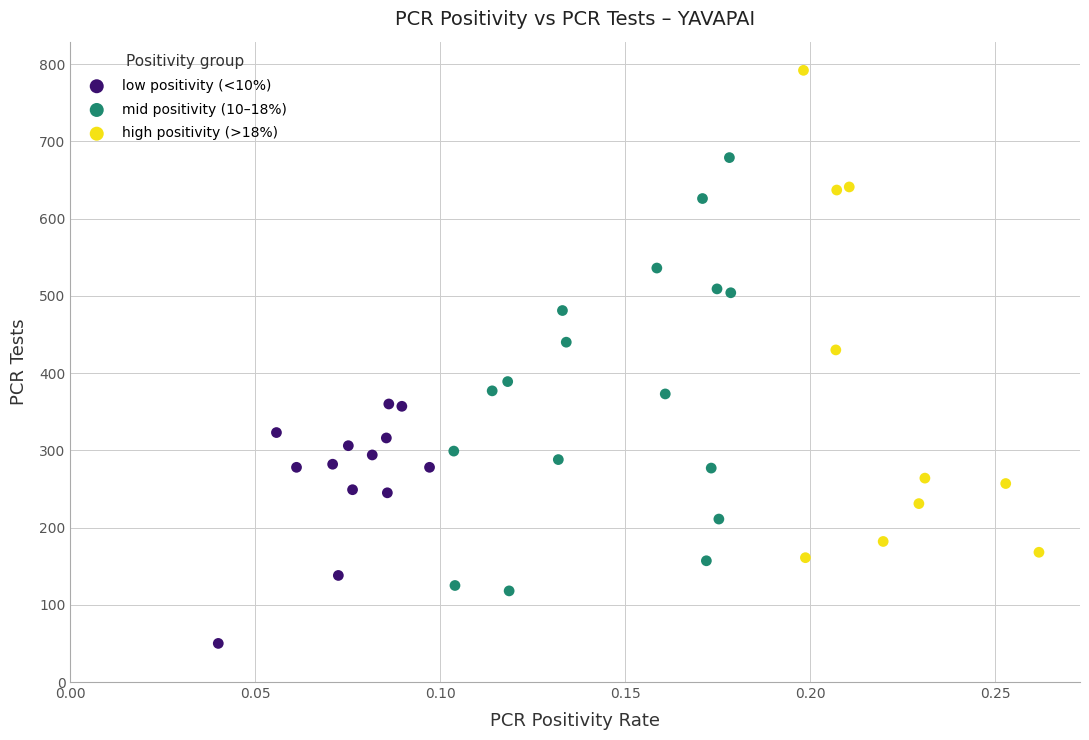

Which series reaches the maximum Y coordinate?

high positivity (>18%)